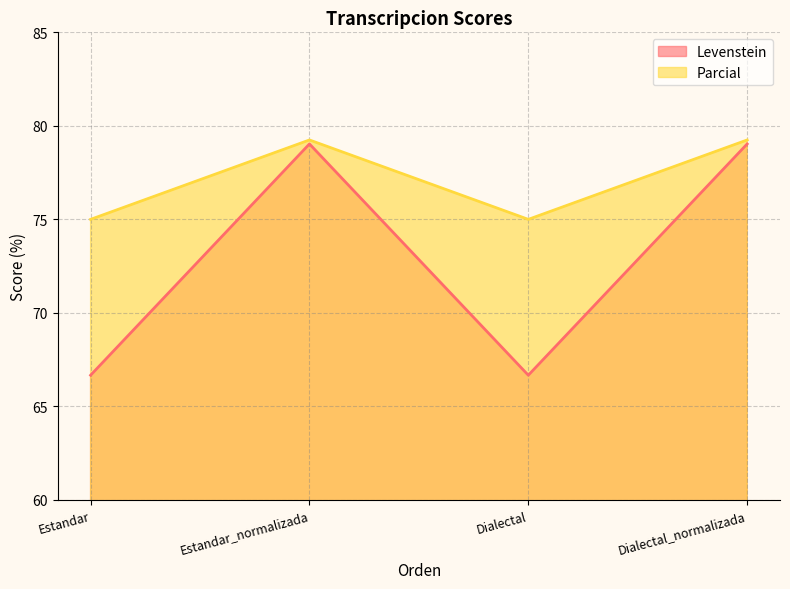

How many data points in Parcial are above 79?

2